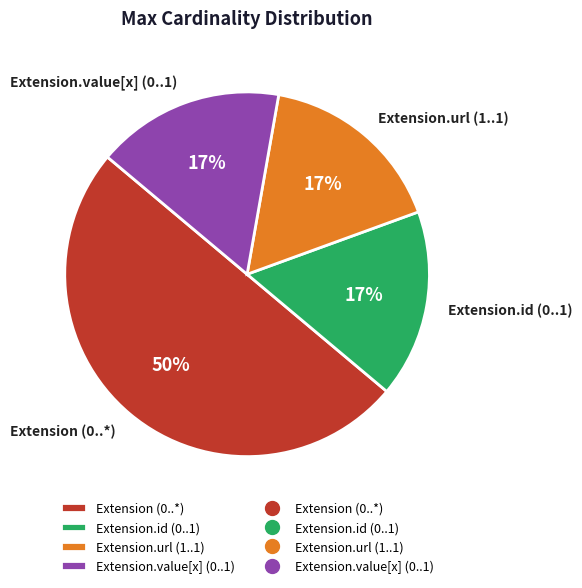

What is the largest slice in the pie chart?

Extension (0..*)